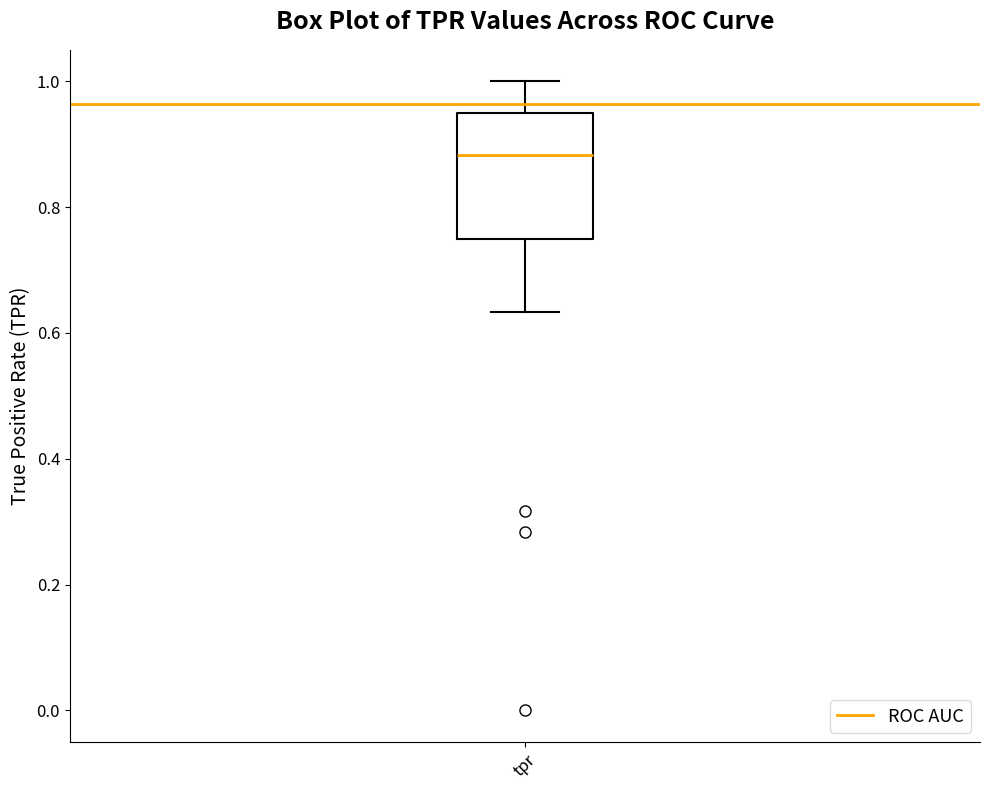

Transcribe this box plot: give where the median line is, the range the box spans, and where the two whiskers end, as read against the y-axis. The values are not printed on the chart, so give them approximately, as read against the axis.

median 0.88, box 0.76 to 0.96, whiskers 0.64 to 1.00